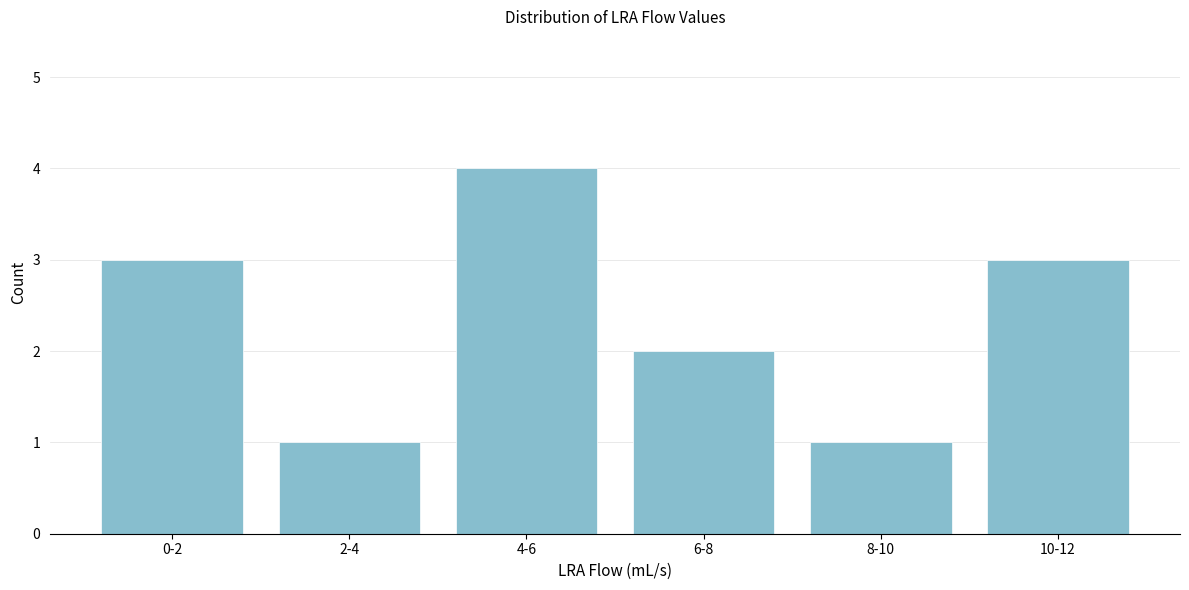

Reading left to right, transcribe all the data shown in this chart.

0-2=3	2-4=1	4-6=4	6-8=2	8-10=1	10-12=3